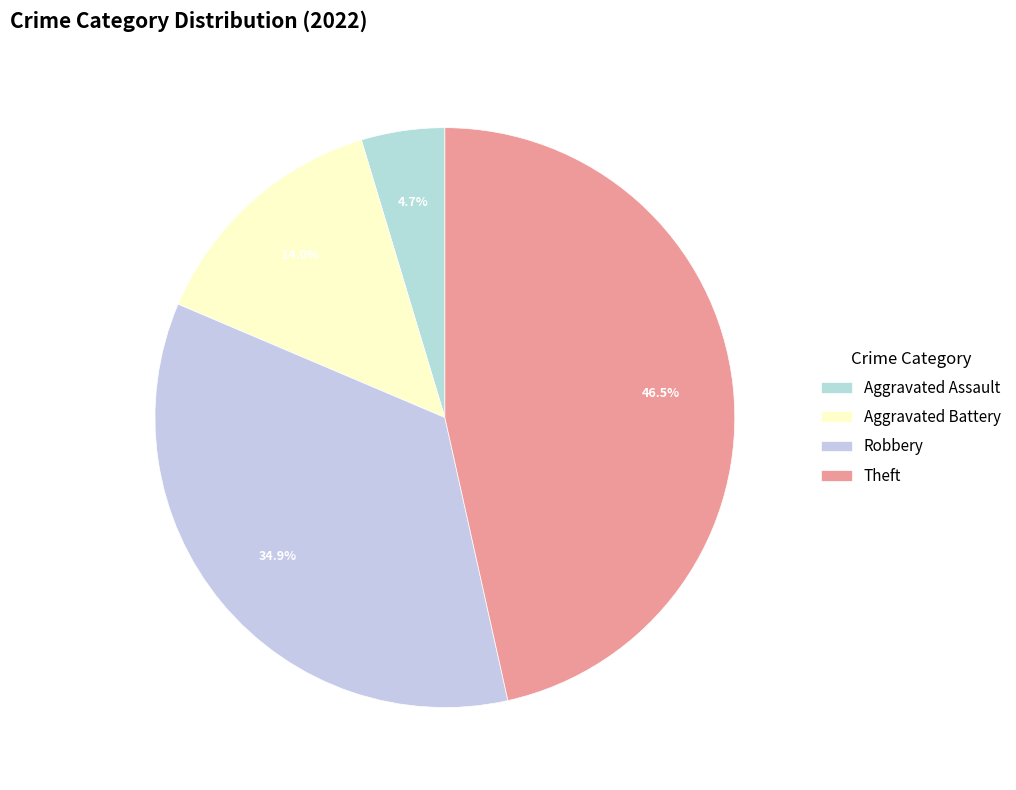

How many slices are in this pie chart?

4